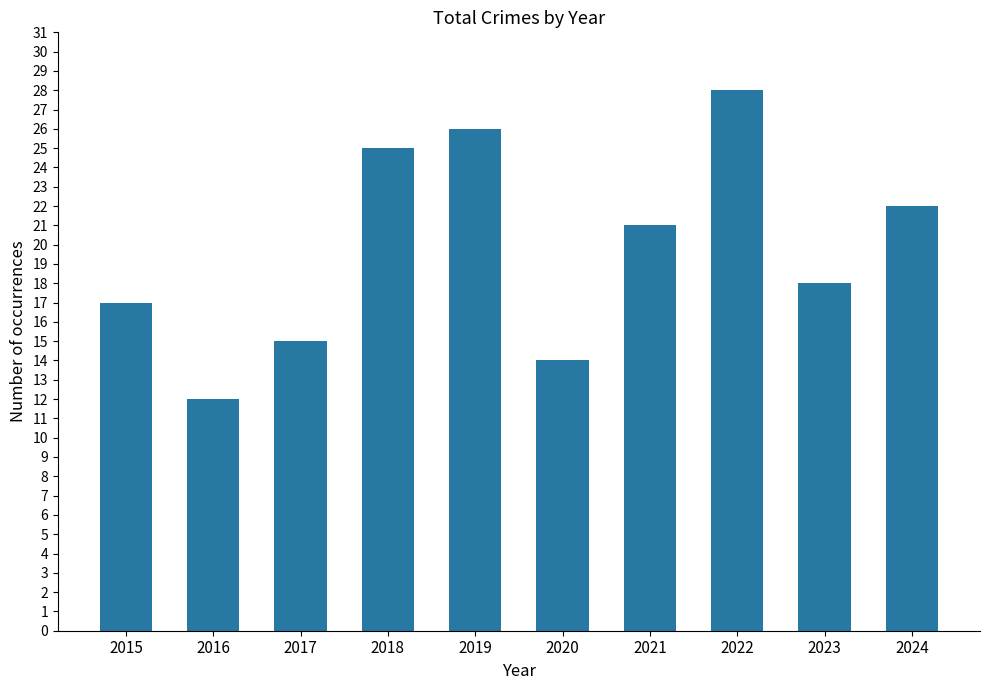

What is the sum of the values at 2015 and 2023?

35